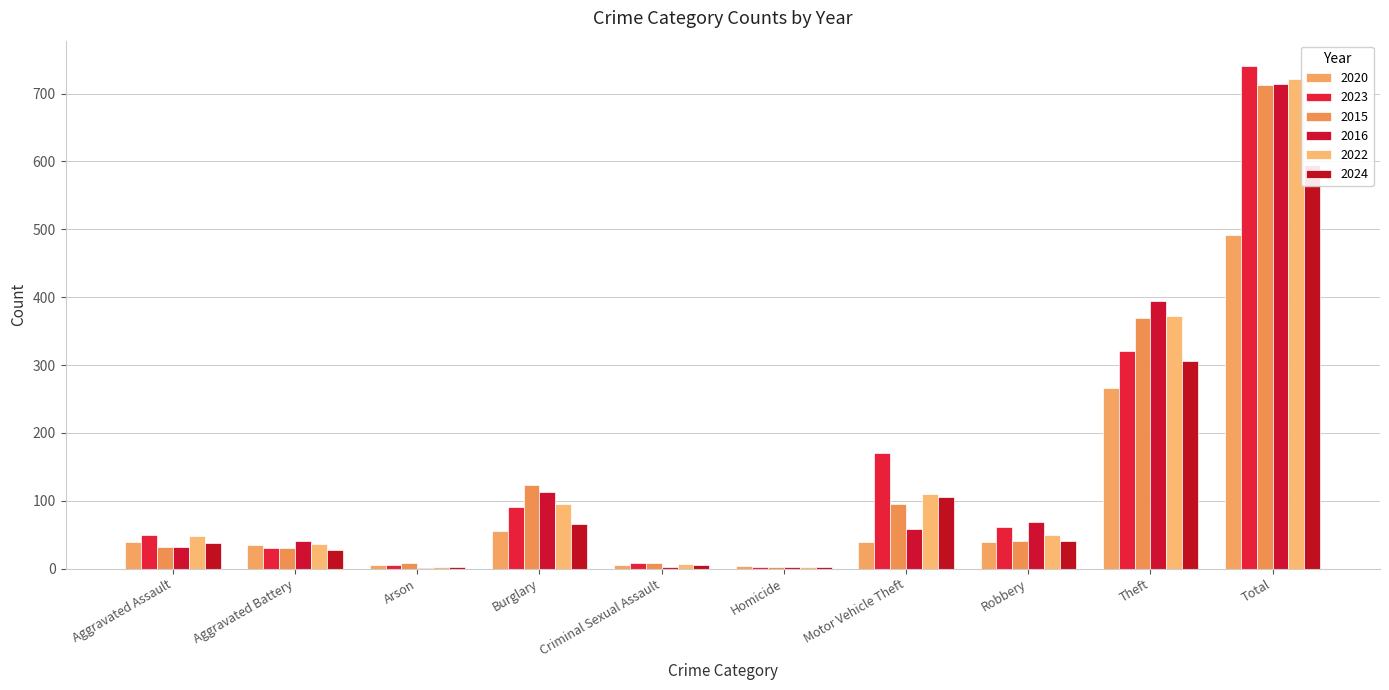

At Aggravated Battery, list the series in order from largest to smallest.

2016, 2022, 2020, 2015, 2023, 2024